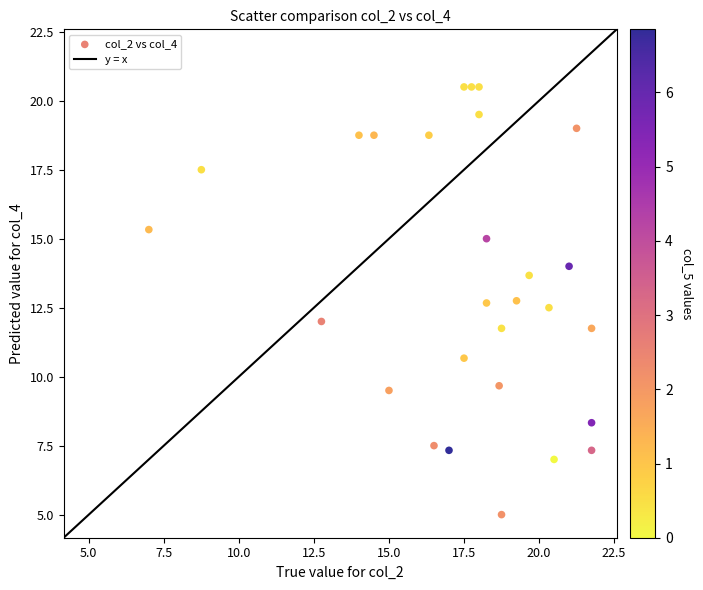

What is the range of Y values (max minus min)?

15.5